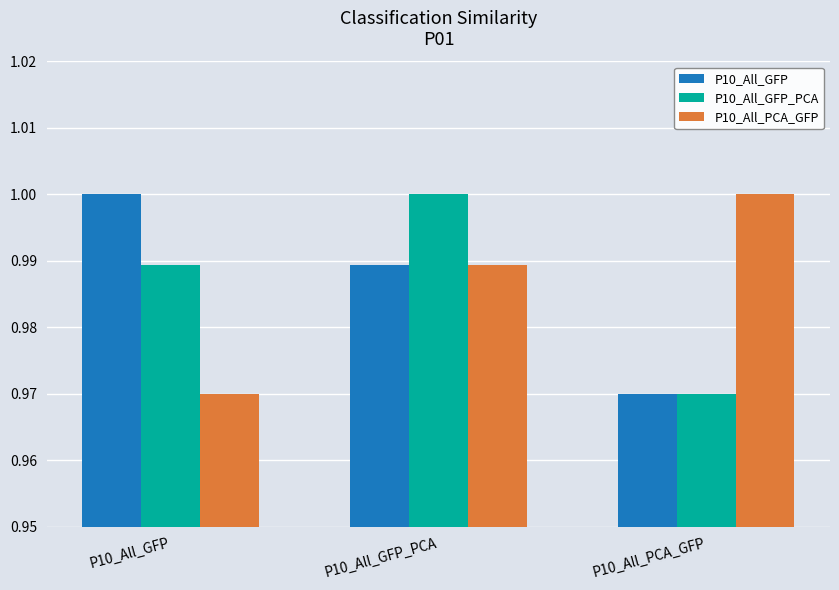

Which category has the highest value in the P10_All_GFP_PCA series?

P10_All_GFP_PCA